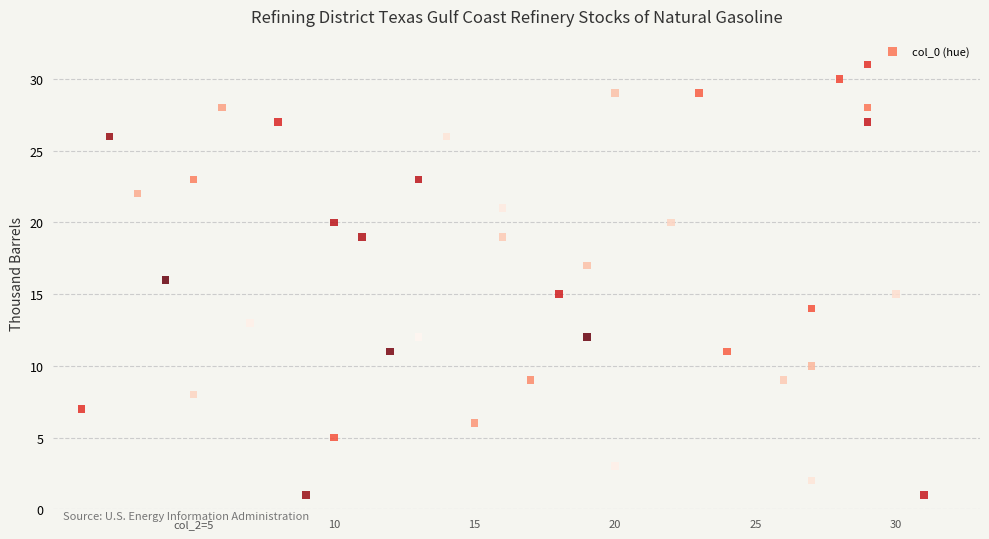

What is the range of X values (max minus min)?

30